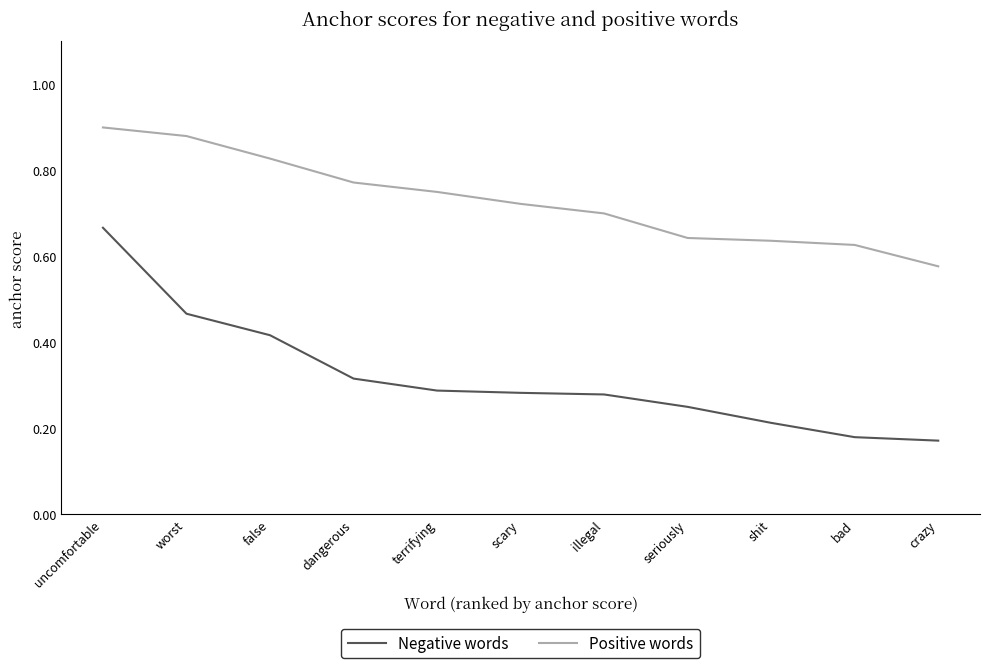

Which series has the largest range (max minus min)?

Negative words